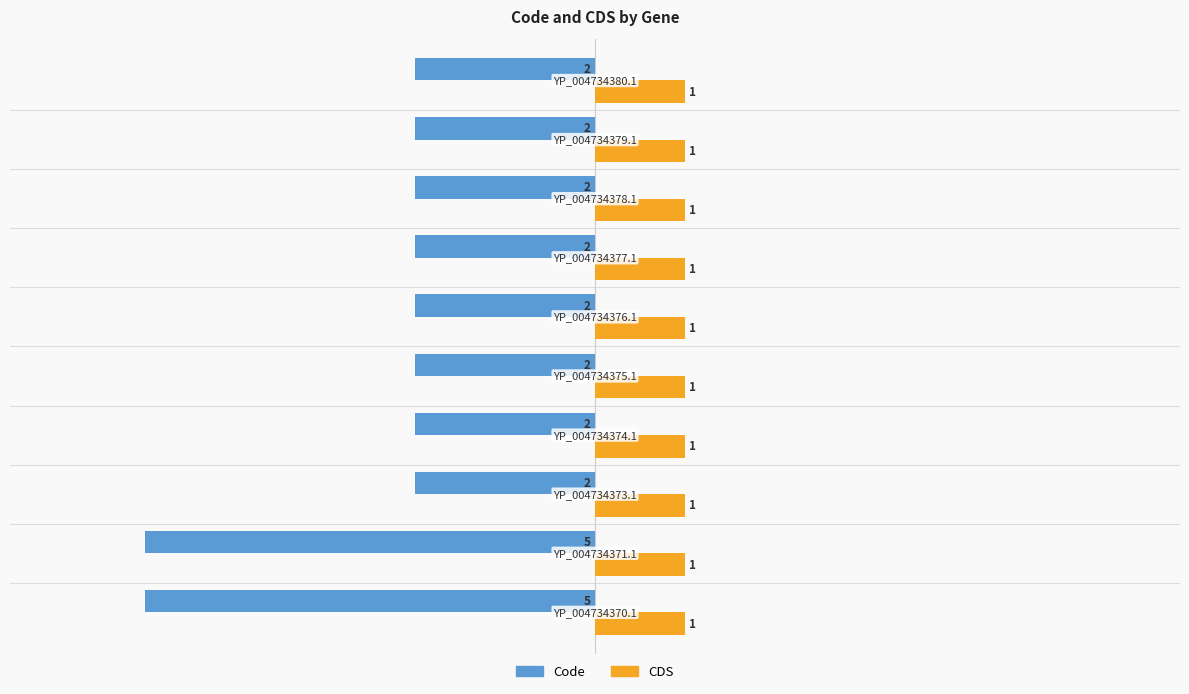

Count the Code values in the range -2 to -1.

8